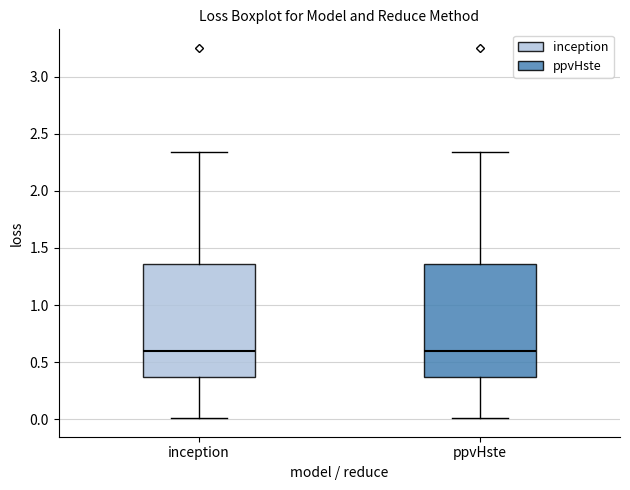

Where does the upper whisker of the box for inception end on the y-axis? The values are not printed on the chart, so give them approximately, as read against the axis.

2.35